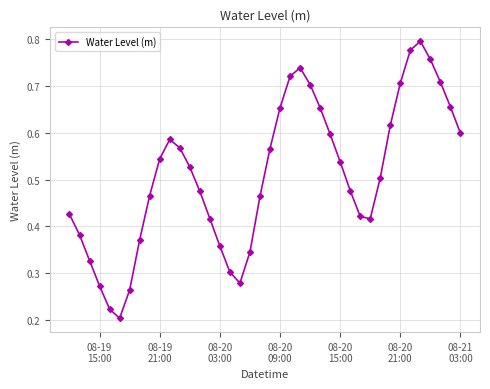

Count the values in the range 0 to 1.

40